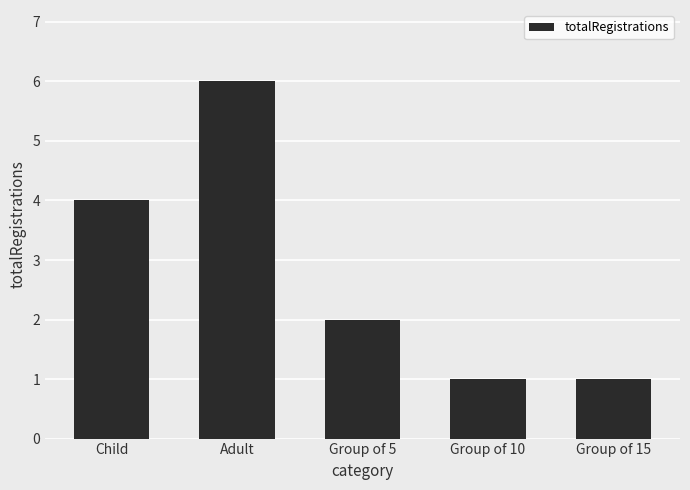

What is the label of the 2nd bar from the right?

Group of 10